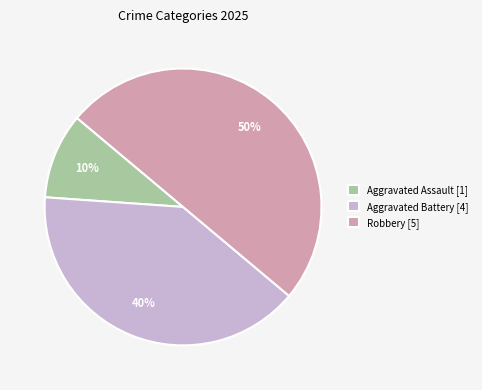

Between Robbery [5] and Aggravated Assault [1], which is larger?

Robbery [5]